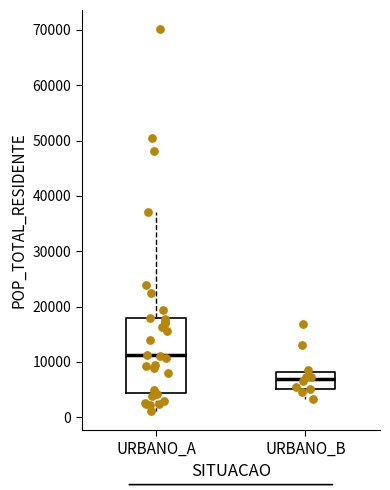

Comparing the boxes themselves (not the whiskers), which one is the tallest?

URBANO_A